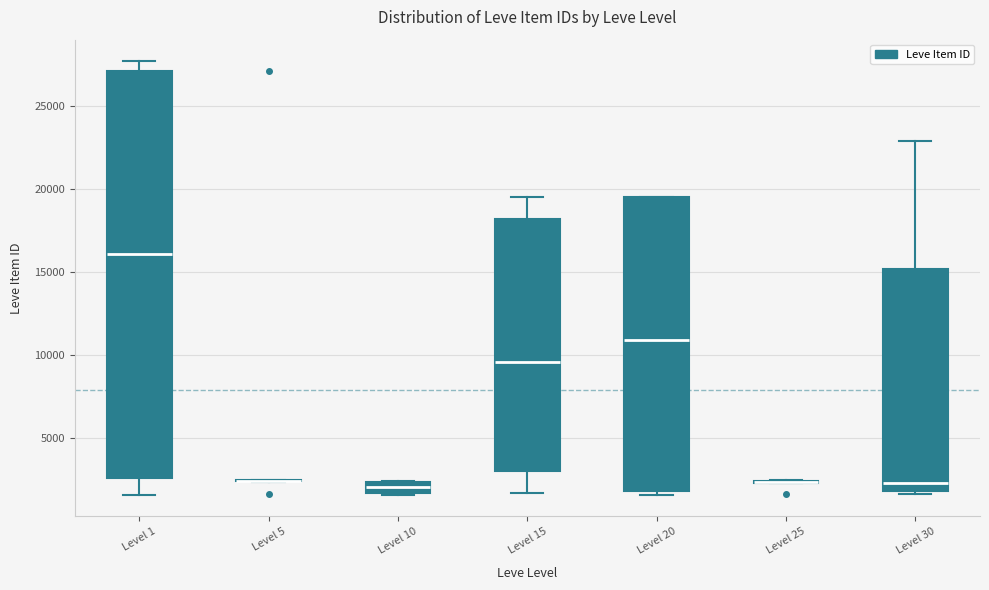

Where does the upper whisker of the box for Level 30 end on the y-axis? The values are not printed on the chart, so give them approximately, as read against the axis.

23000